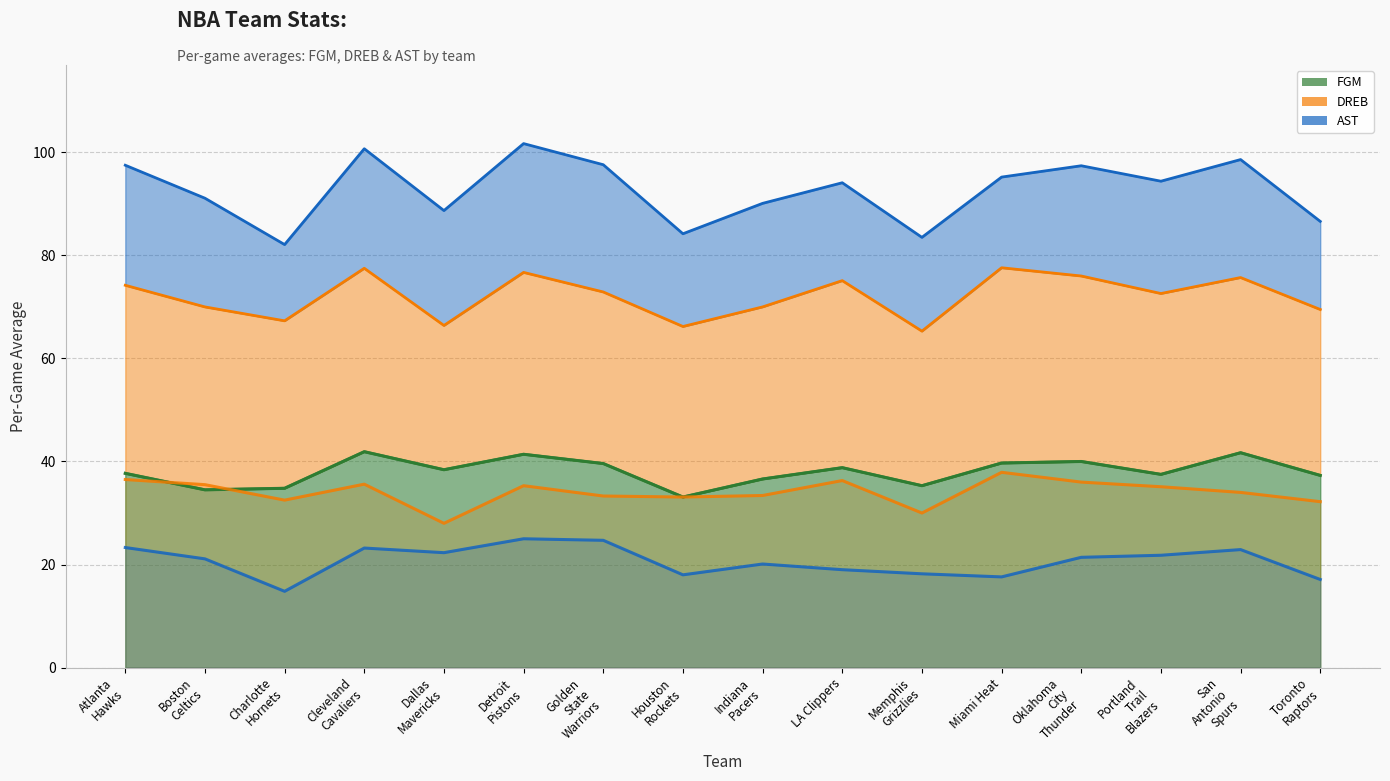

What are all the series names shown in the legend?

FGM, DREB, AST